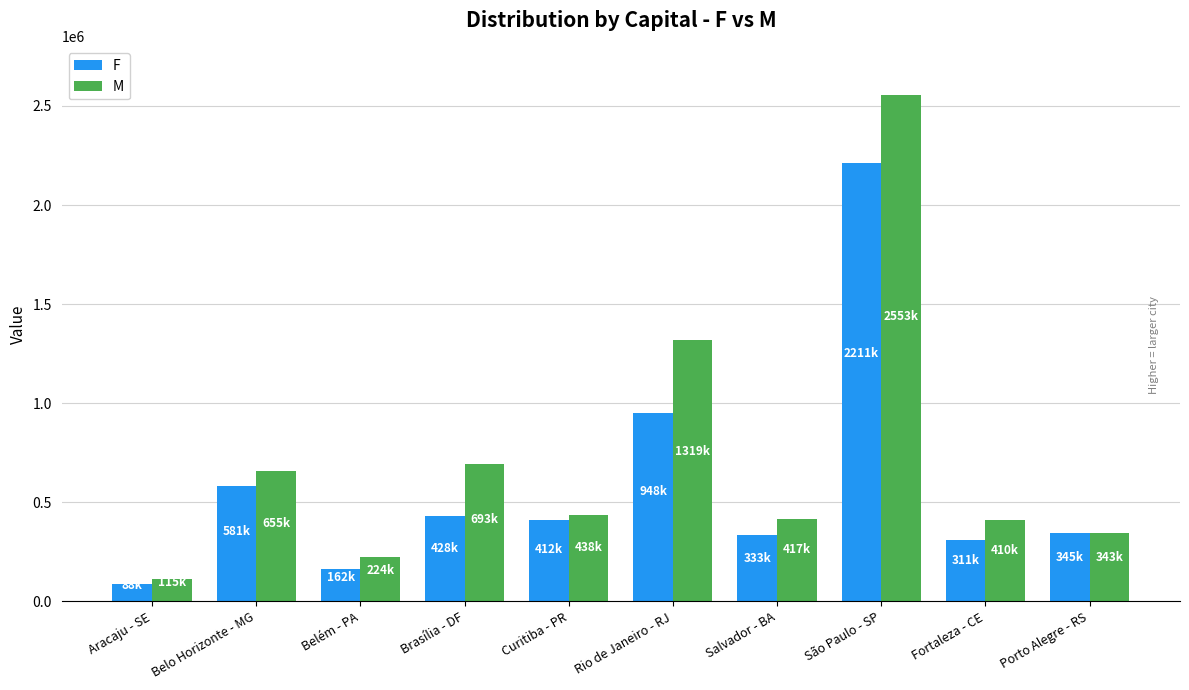

What is the spread (max minus min) of values at Belém - PA?

61228.5